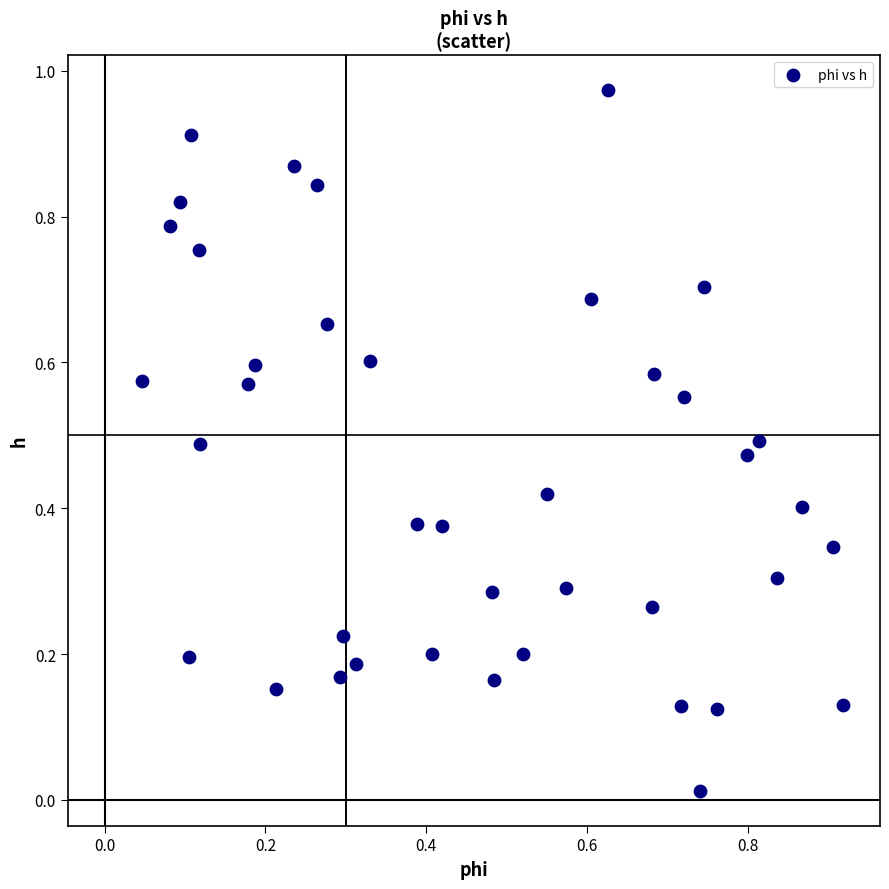

How many points are shown in the scatter plot?

40